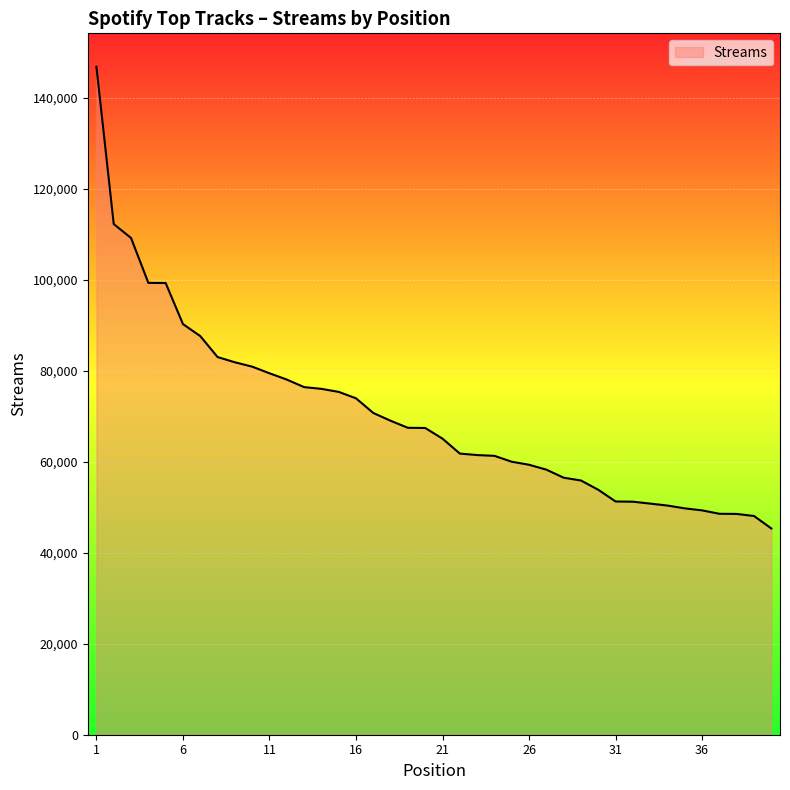

What is the smallest value displayed?

45339